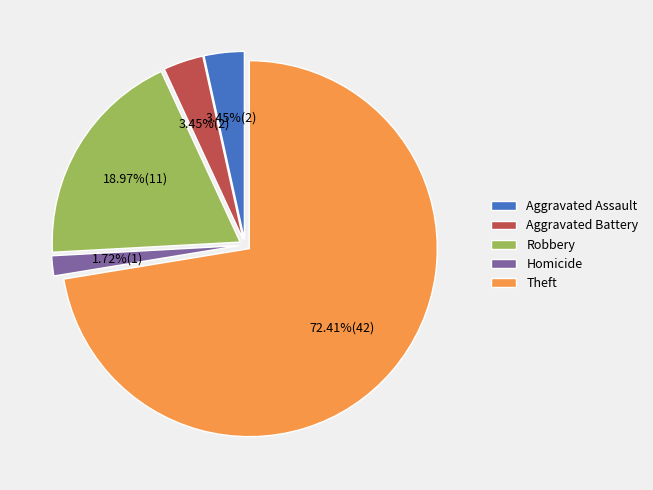

To the nearest percent, what portion does Theft represent?

72%